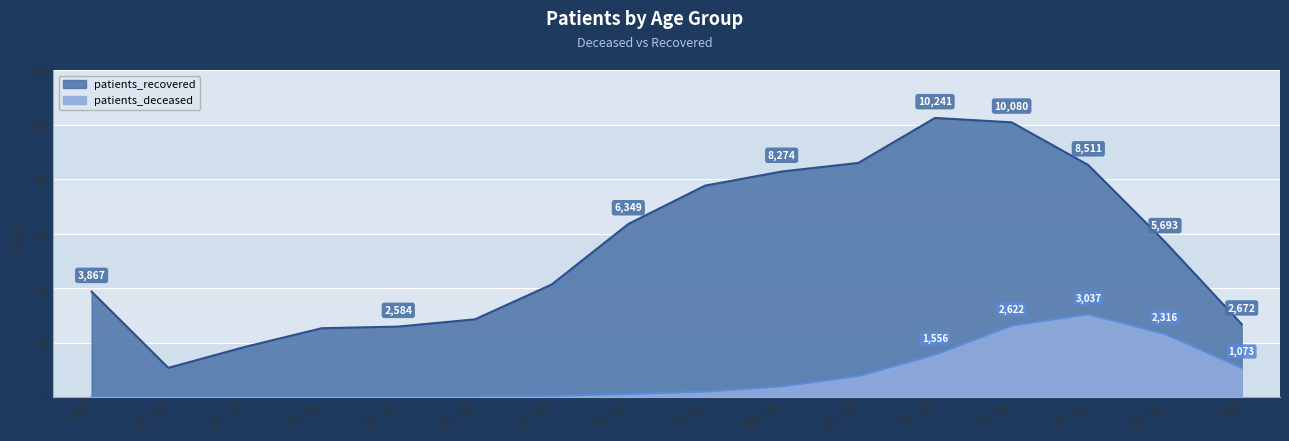

How many distinct data groups are displayed?

2